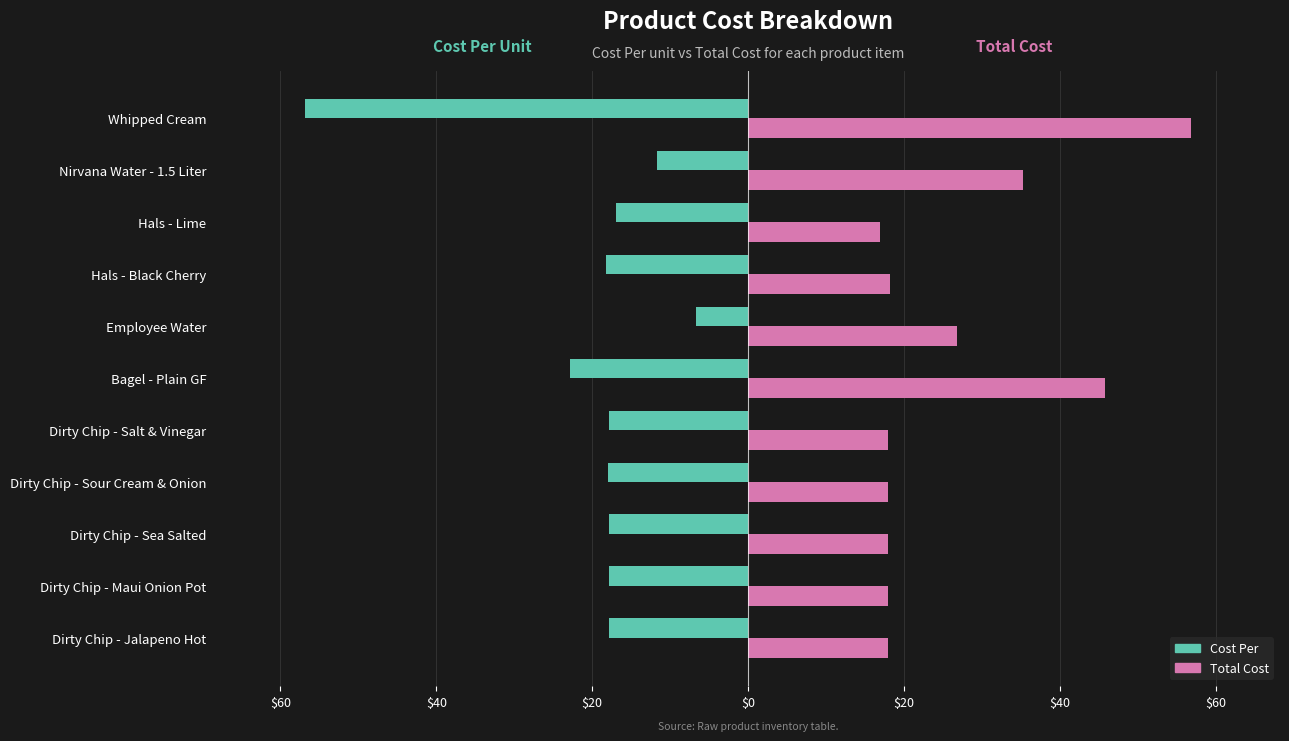

Reading left to right, list all the values displayed in this chart.

Cost Per: -17.9	-17.9	-17.9	-18.0	-17.9	-22.9	-6.7	-18.2	-16.9	-11.7	-56.9
Total Cost: 17.9	17.9	17.9	18.0	17.9	45.7	26.8	18.2	16.9	35.2	56.9